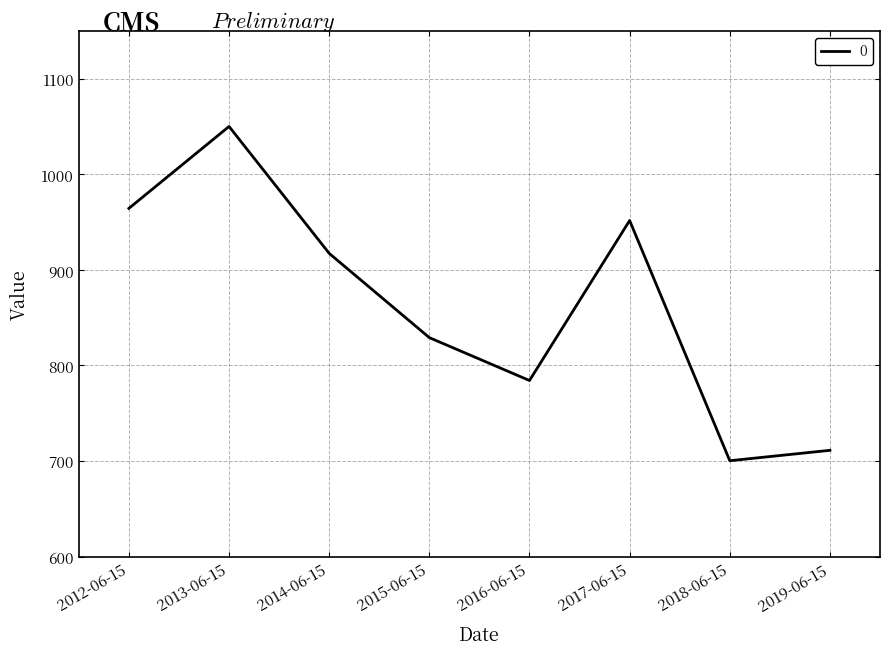

Is it true that the value at 2013-06-15 is 1645.3?

False